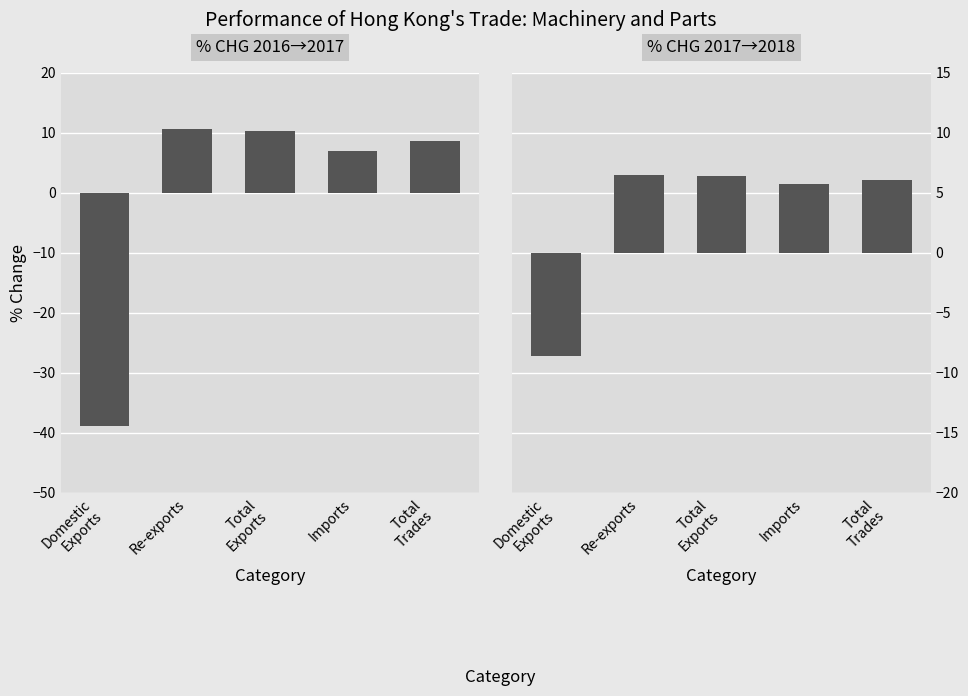

What is the label of the 1st bar from the right?

Total
Trades